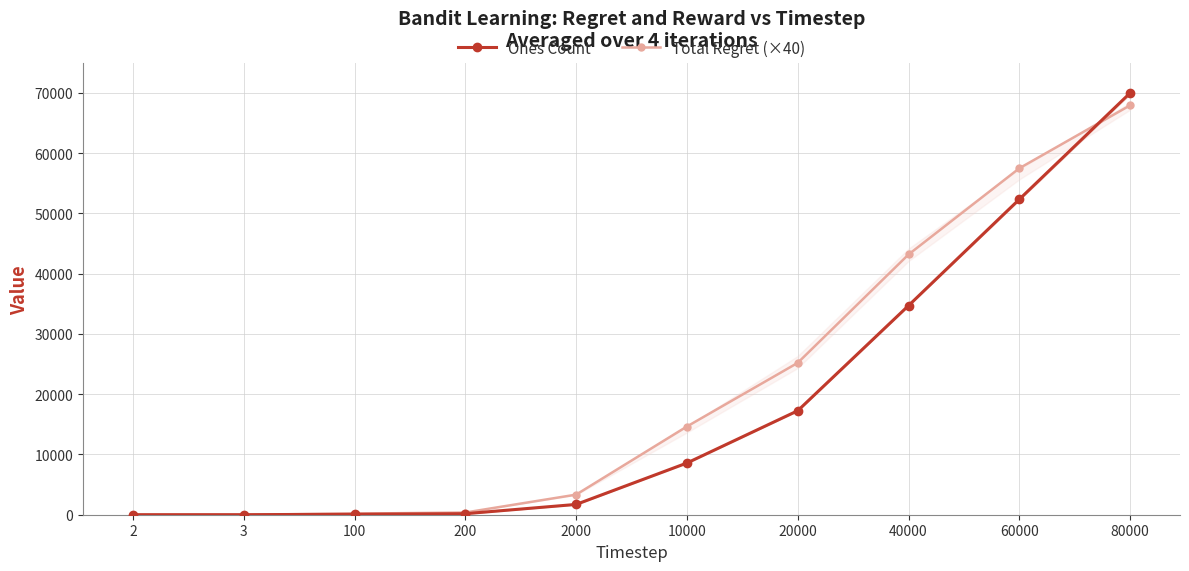

Reading left to right, transcribe all the data shown in this chart.

Ones Count: 2=0.0	3=1.0	100=87.0	200=170.0	2000=1708.0	10000=8577.0	20000=17251.0	40000=34695.0	60000=52330.0	80000=69971.0
Total Regret (×40): 2=3.6	3=5.6	100=180.8	200=365.6	2000=3332.4	10000=14636.8	20000=25197.2	40000=43178.4	60000=57478.8	80000=67922.0